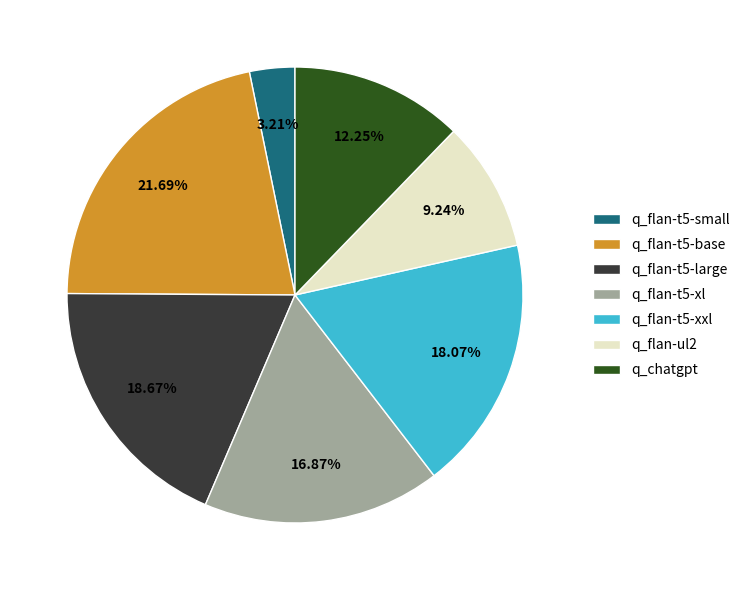

What percentage is the q_flan-t5-base slice, to the nearest percent?

22%